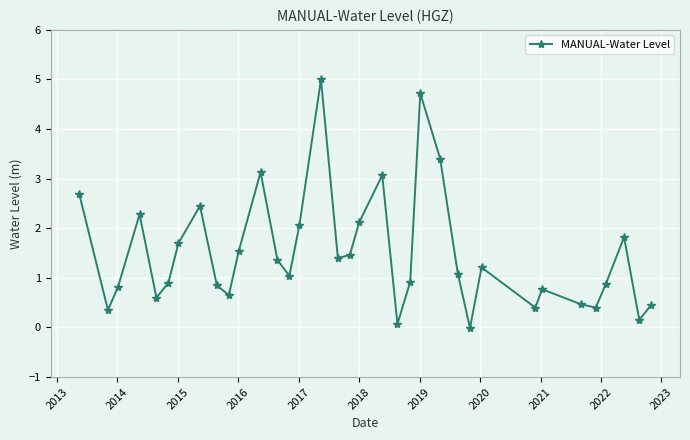

What is the difference between the maximum and minimum values?

5.0